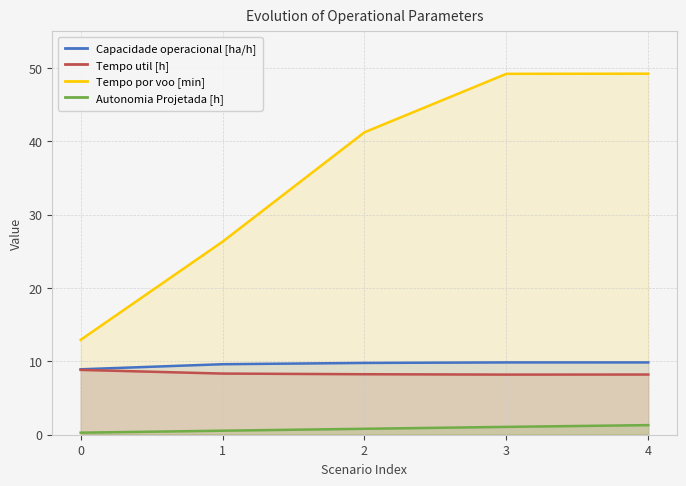

How many categories are shown in the chart?

5